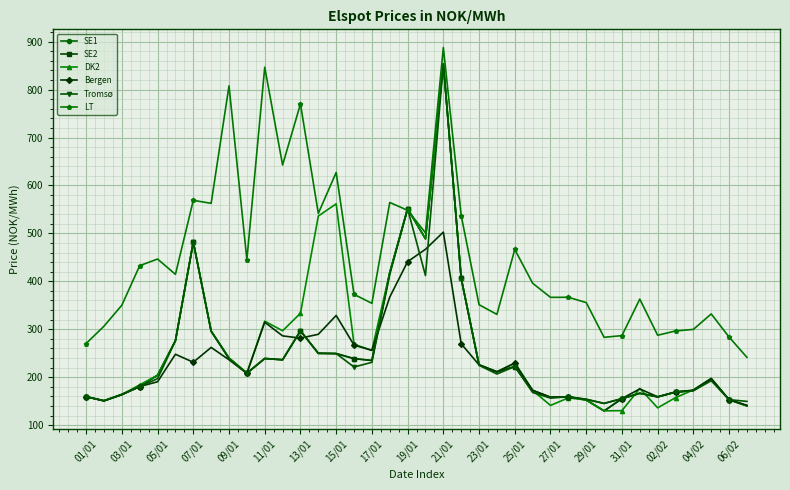

Does the chart have visible grid lines?

Yes